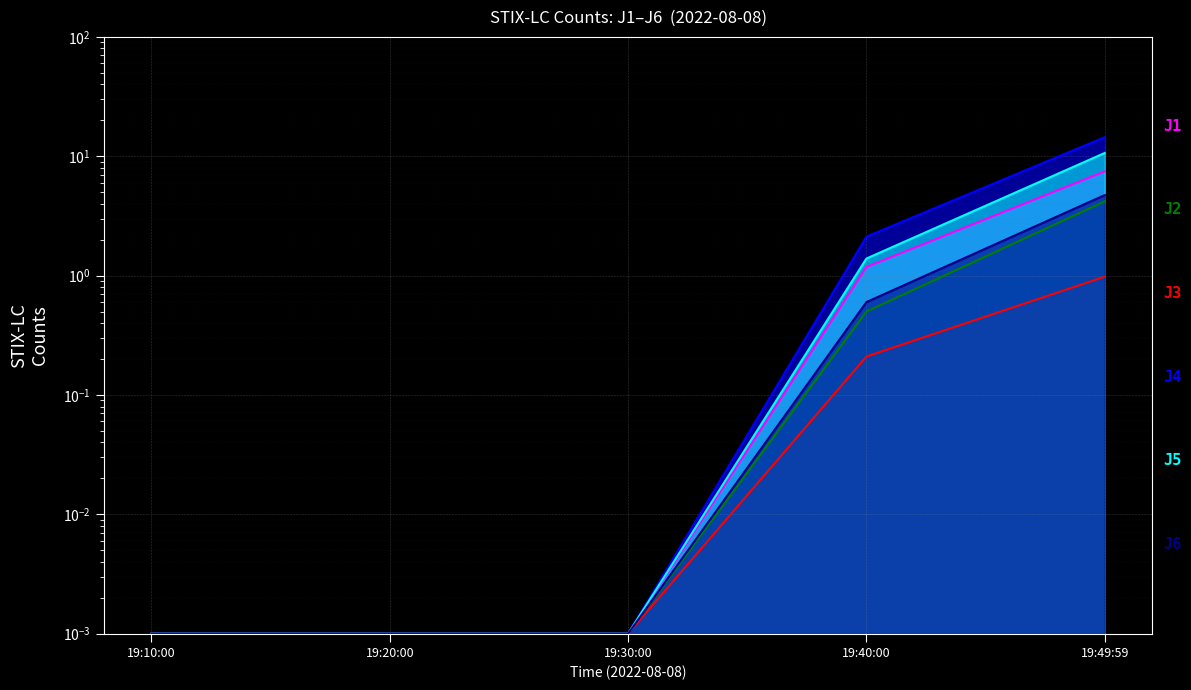

At which category is the sum across all series the highest?

19:49:59